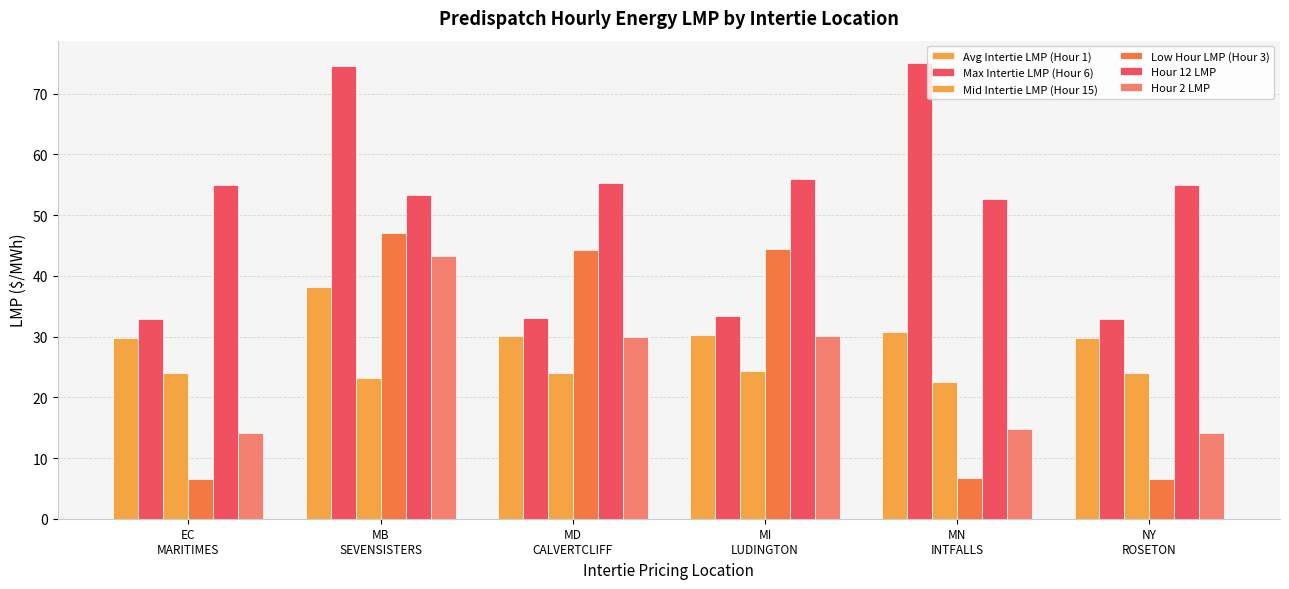

At which category is the sum across all series the highest?

MB
SEVENSISTERS